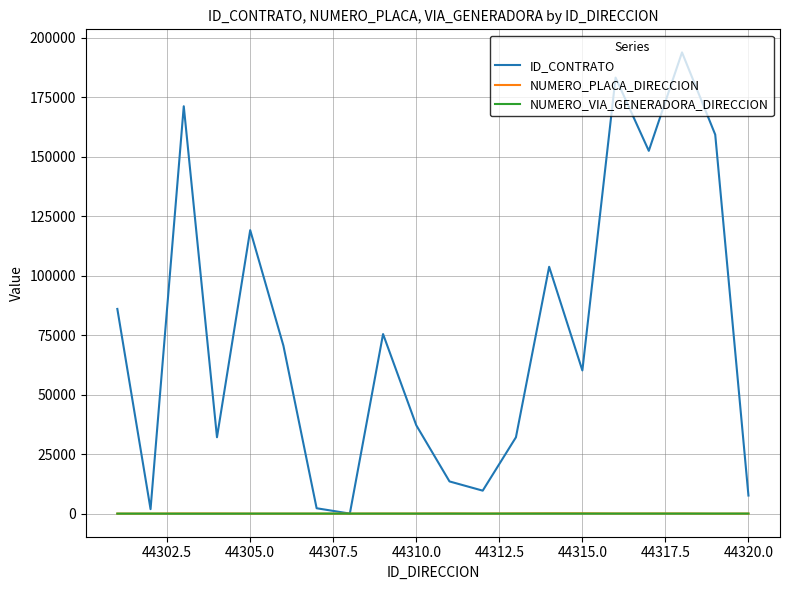

Which series has the largest range (max minus min)?

ID_CONTRATO